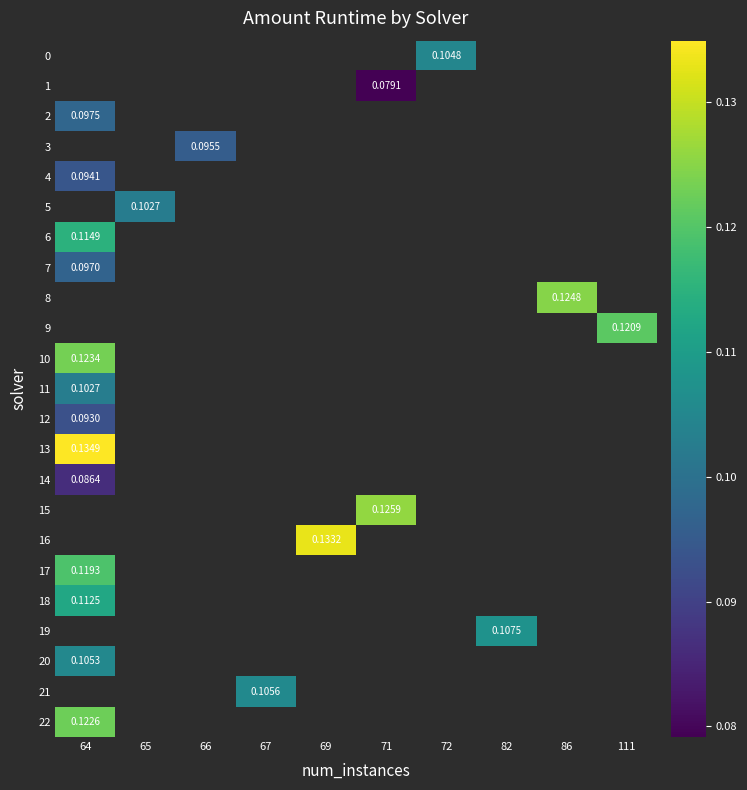

What is the smallest value displayed?

0.1